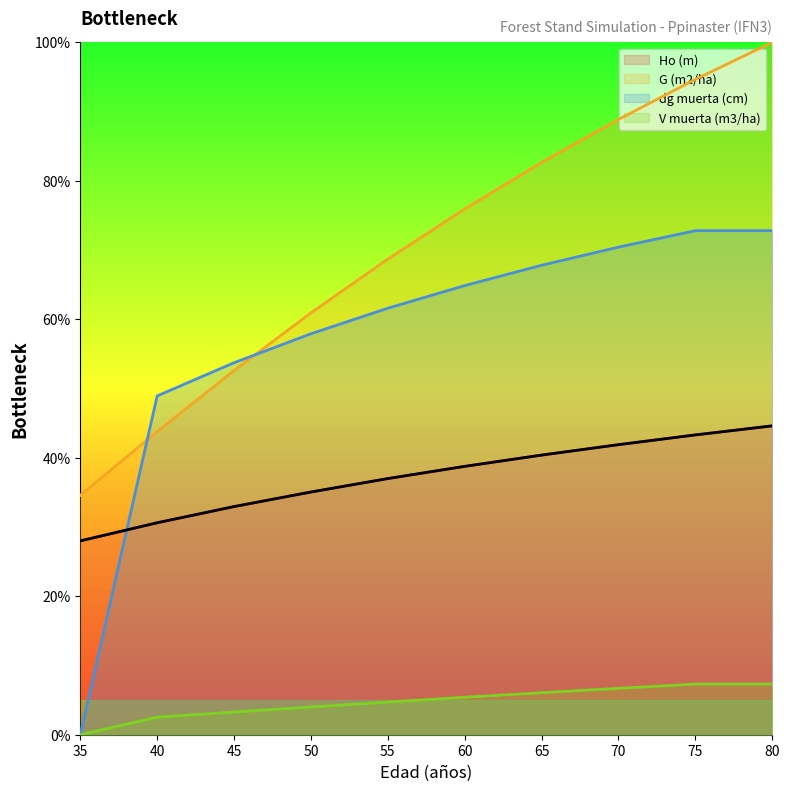

Reading left to right, transcribe all the data shown in this chart.

Ho (m): 28.0	30.6	33.0	35.1	37.0	38.8	40.4	41.9	43.3	44.6
G (m2/ha): 34.6	43.8	52.6	60.9	68.7	75.9	82.7	88.9	94.6	100.0
dg muerta (cm): 0.0	48.9	53.7	57.9	61.6	64.9	67.8	70.4	72.8	72.8
V muerta (m3/ha): 0.0	2.5	3.3	4.0	4.7	5.4	6.1	6.7	7.3	7.3